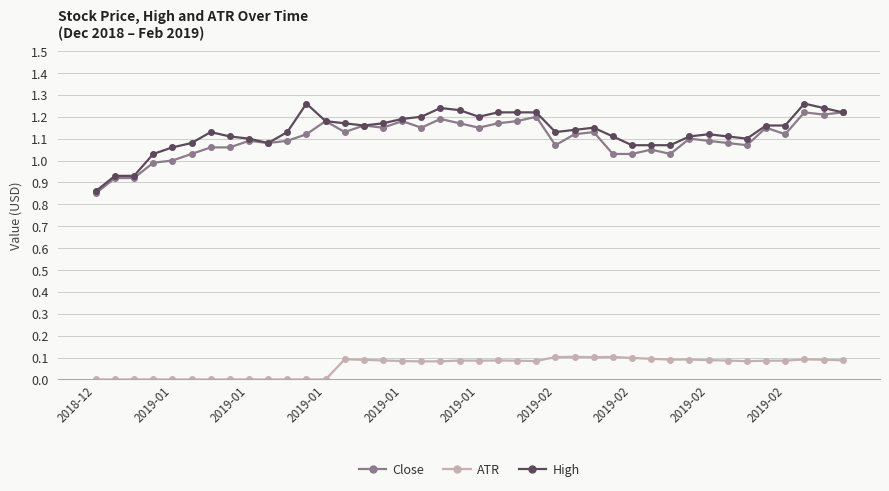

True or false: ATR and High cross at least once.

False